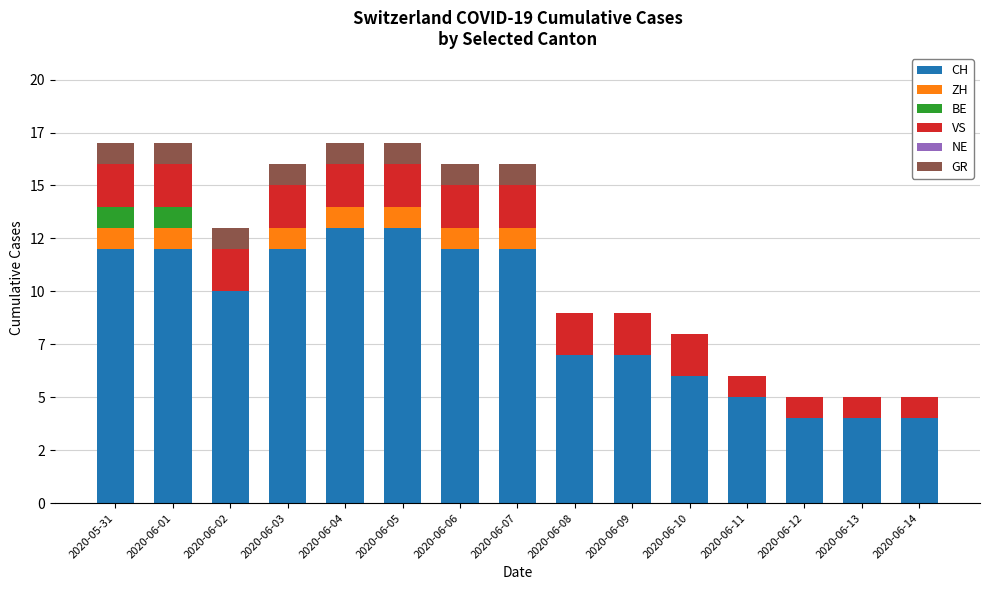

Rank the series at 2020-06-06 from highest to lowest value.

CH, VS, ZH, GR, BE, NE